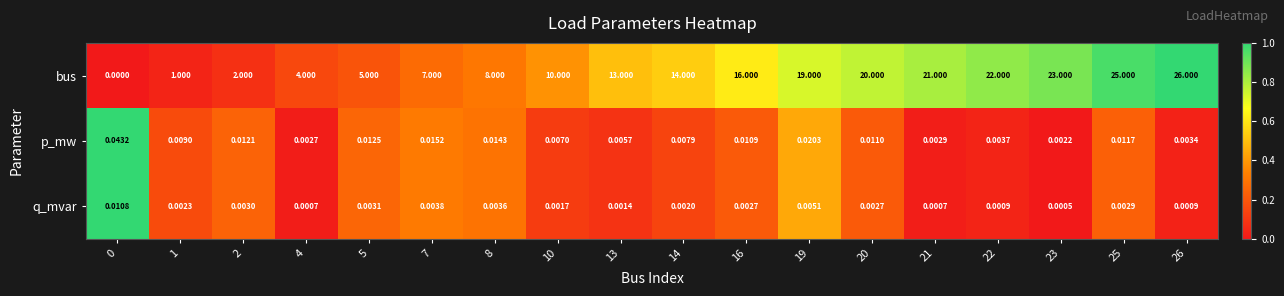

Is the value of bus at 2 greater than the value of p_mw at 7?

Yes